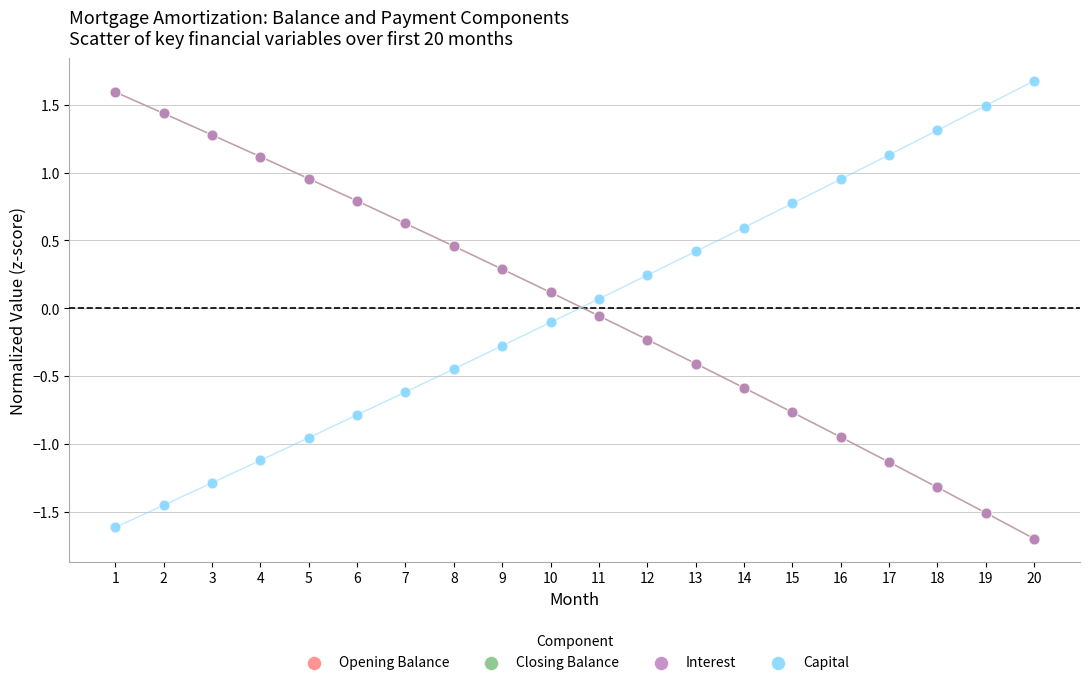

What are all the series names shown in the legend?

Opening Balance, Closing Balance, Interest, Capital